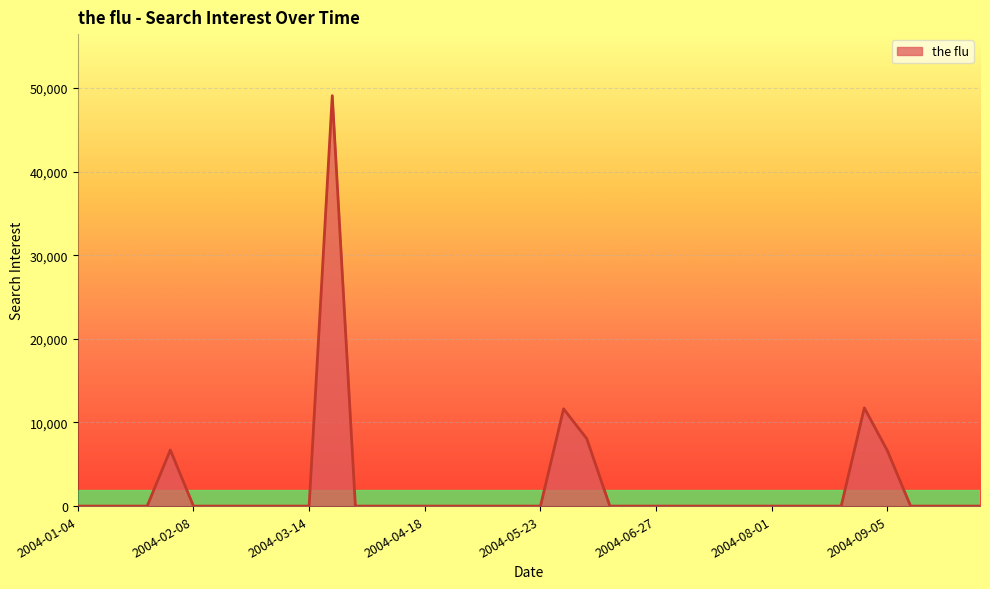

What is the sum of all values?

93872.8